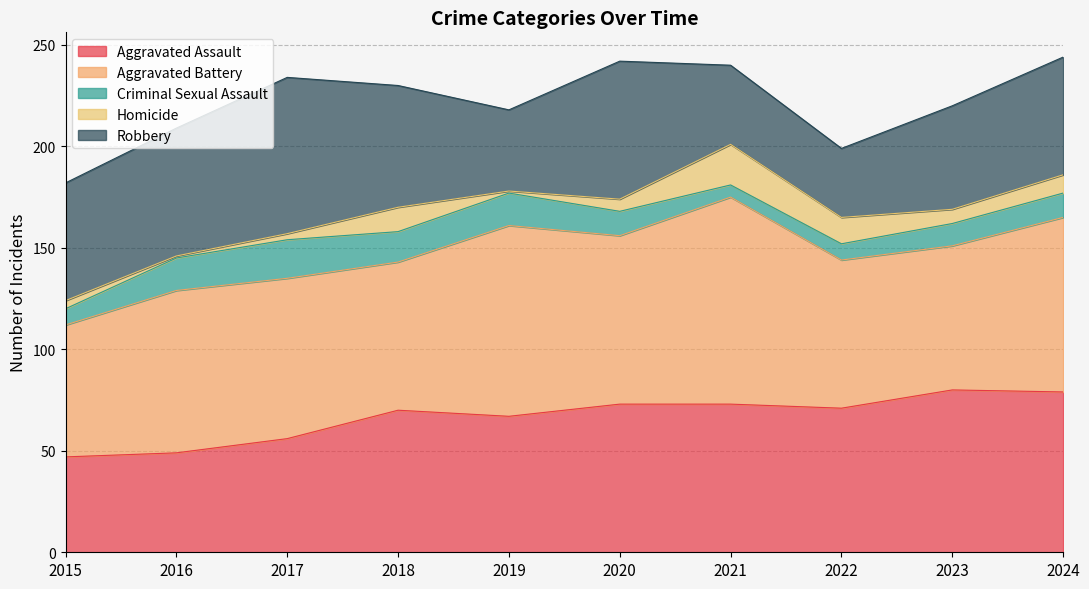

Which label corresponds to the largest value in the chart?

2021